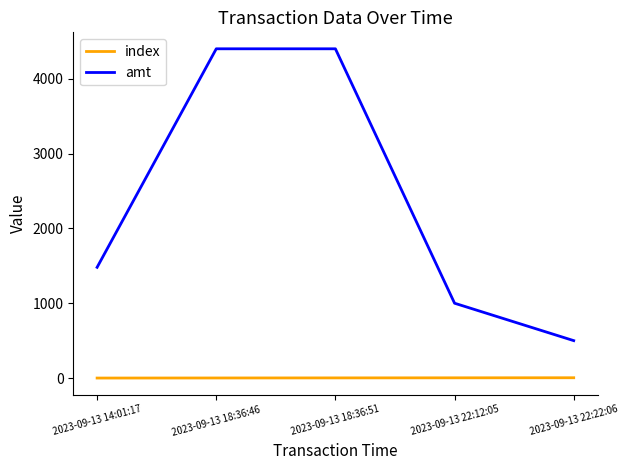

True or false: amt and index cross at least once.

False